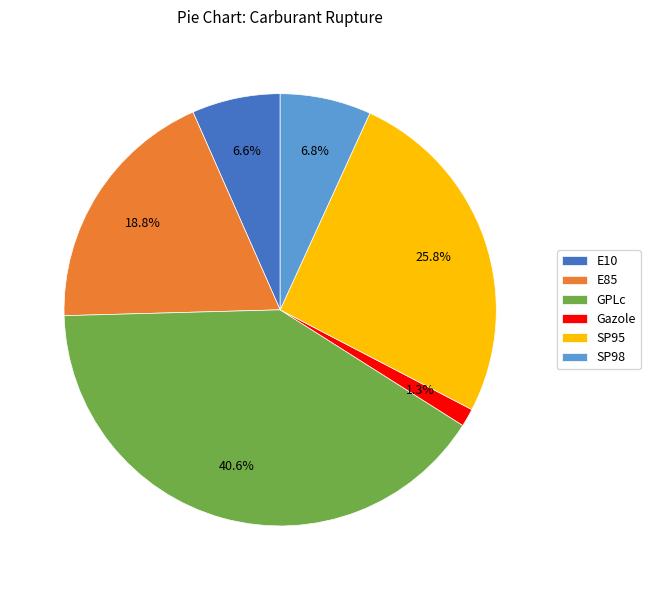

Does GPLc account for over 50% of the chart?

No